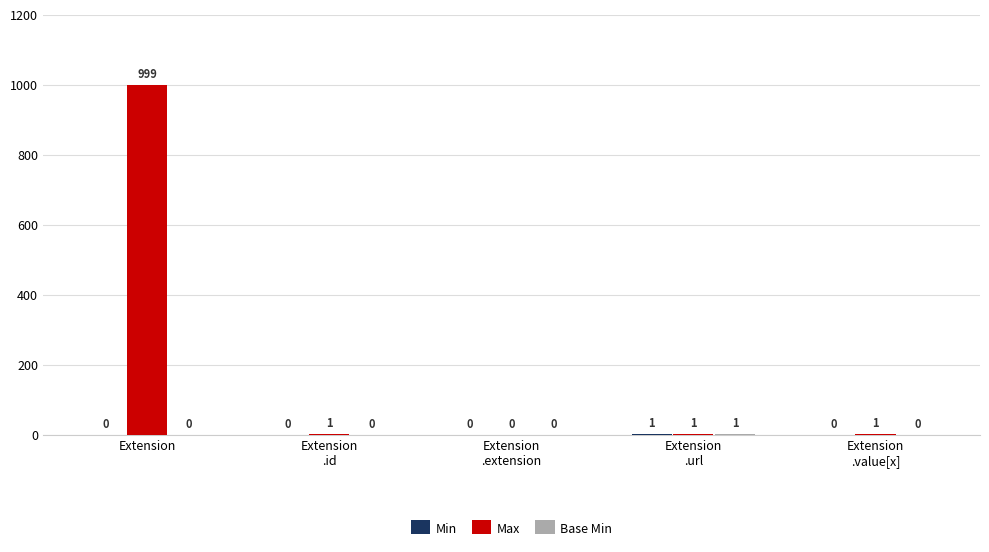

At which category is the sum across all series the highest?

Extension